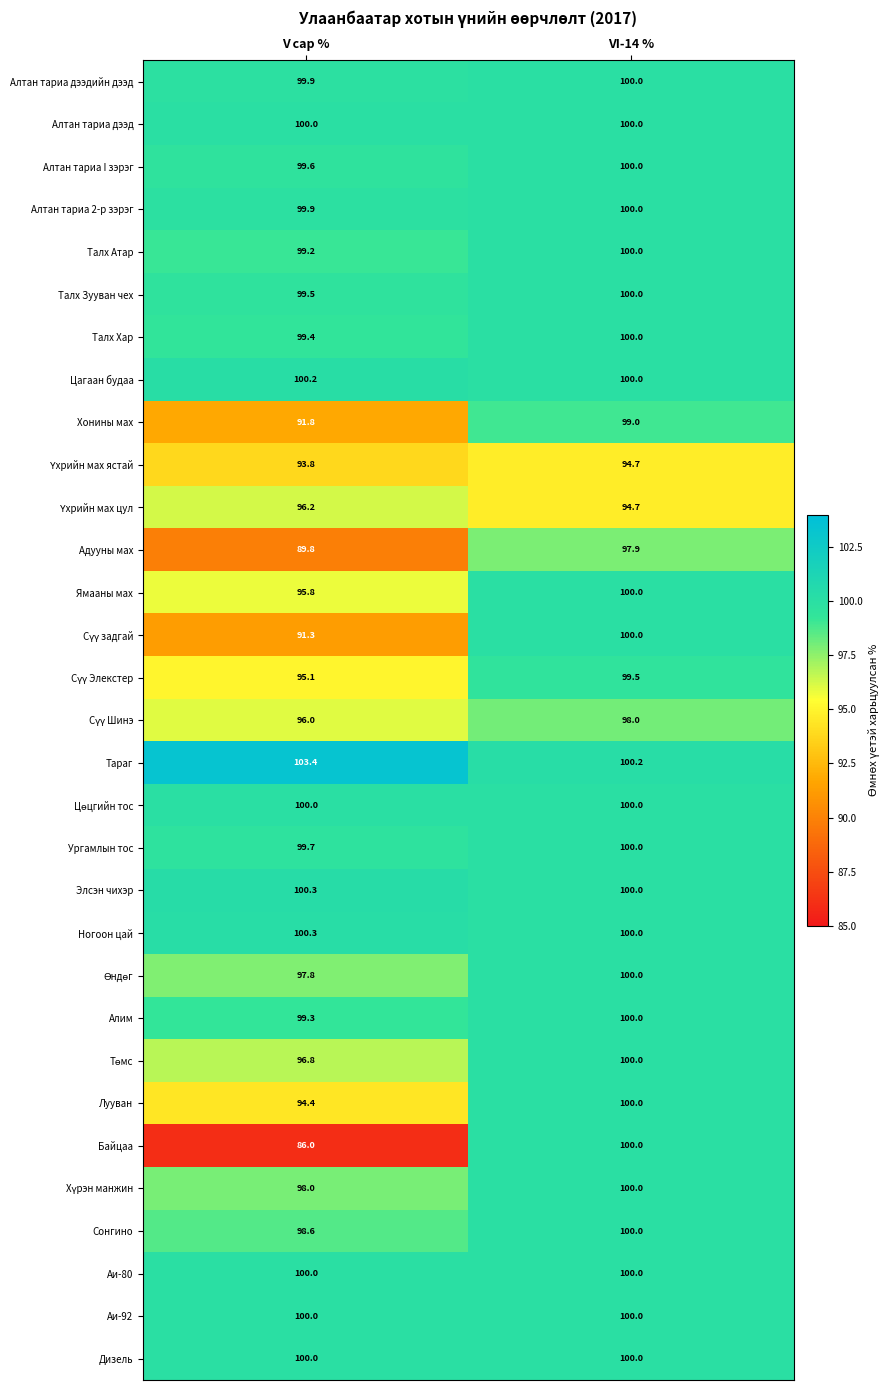

Rank the categories by Ургамлын тос value from highest to lowest.

VI-14 %, V сар %